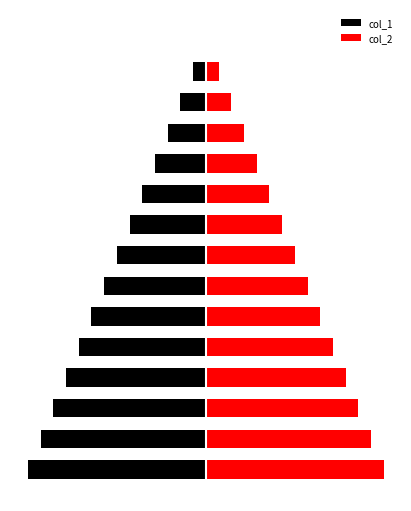

How many groups of bars are there?

15